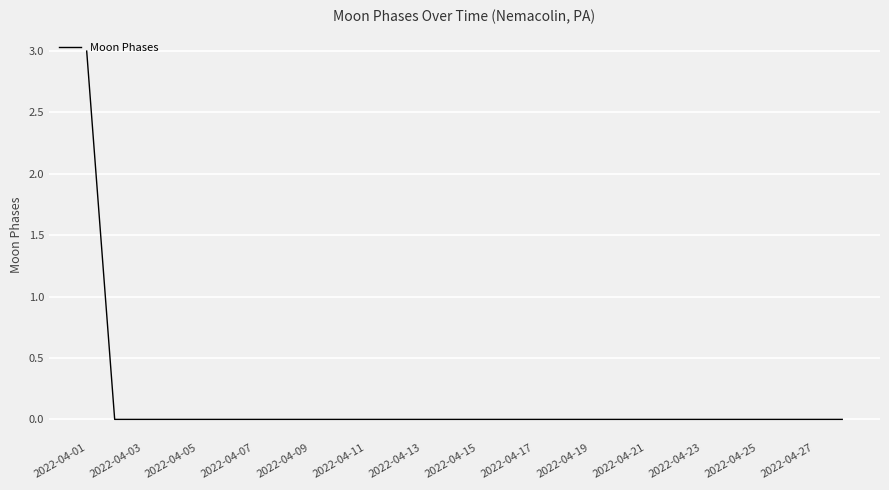

What is the difference between the maximum and minimum values?

3